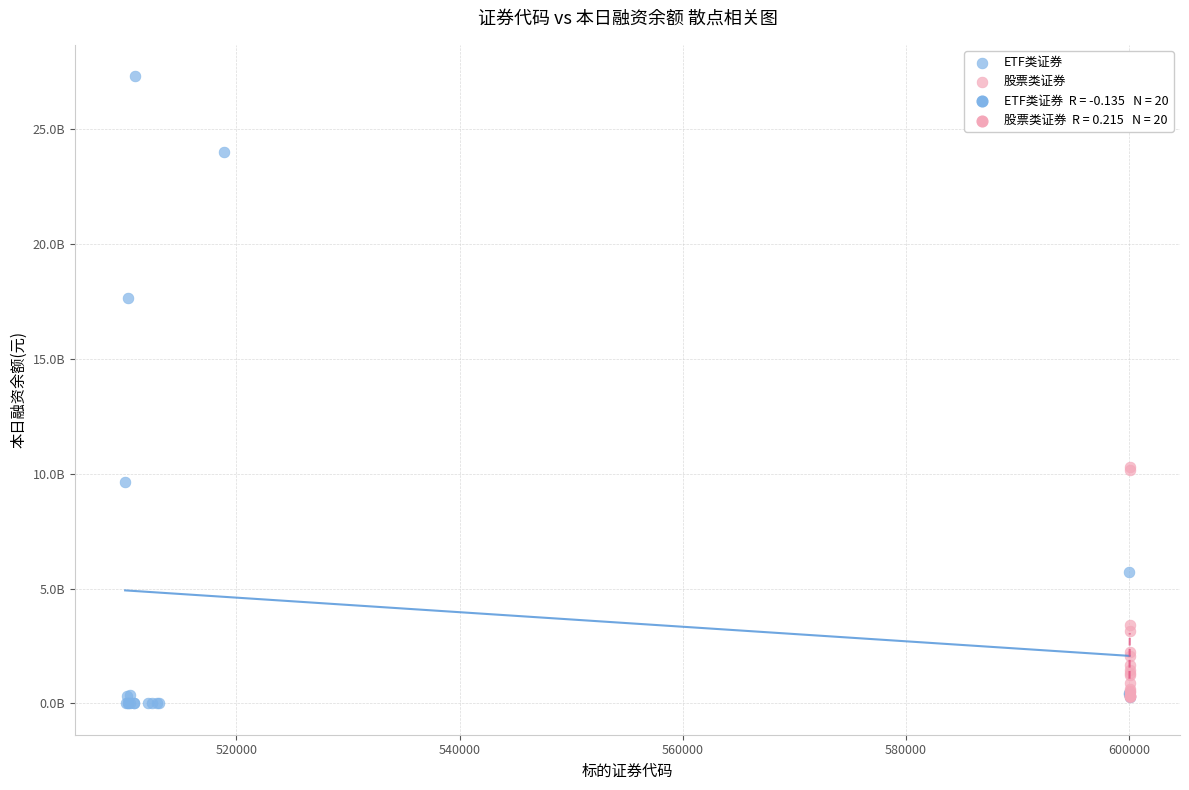

Which series contains the lowest Y value?

ETF类证券